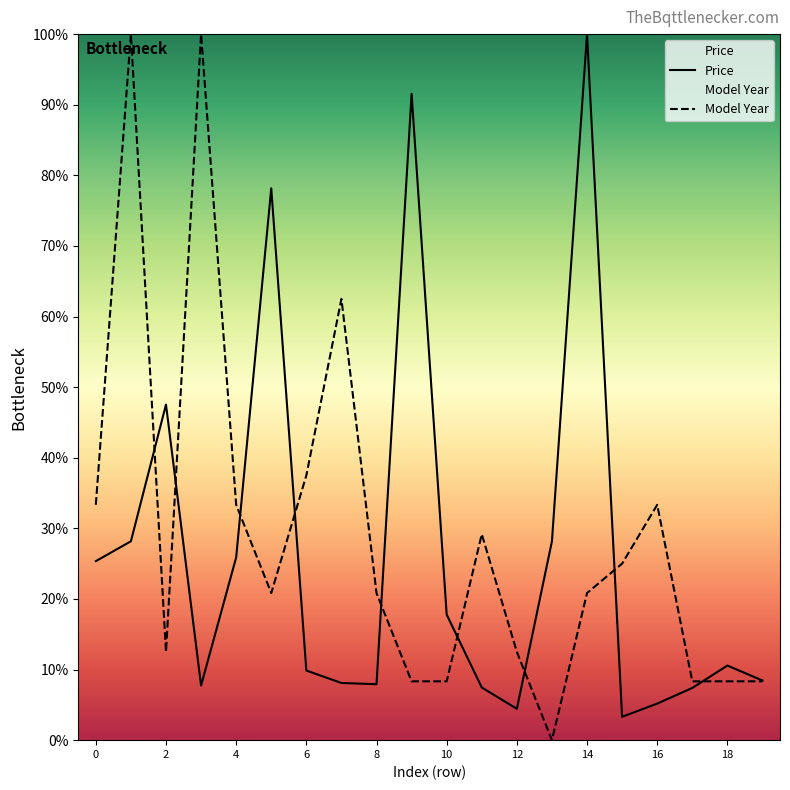

What is the spread (max minus min) of values at 18?

2.2